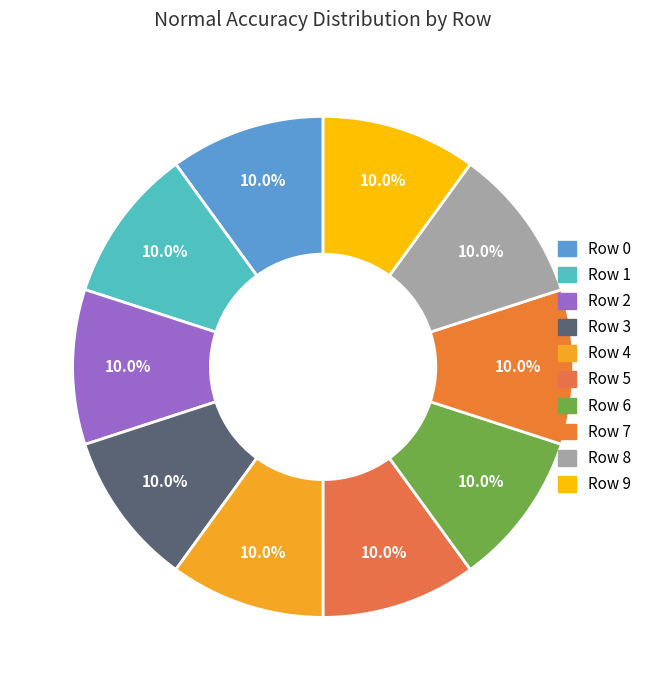

What percentage is NOT represented by Row 7?

90.0%